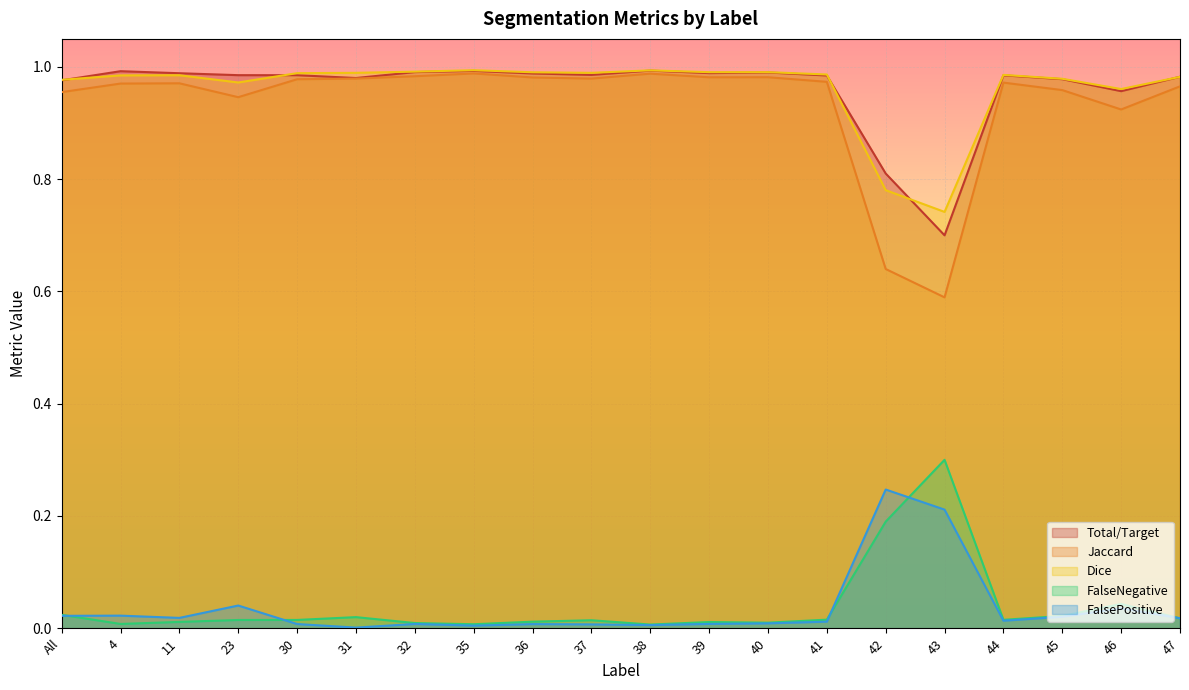

True or false: FalseNegative and Total/Target cross at least once.

False